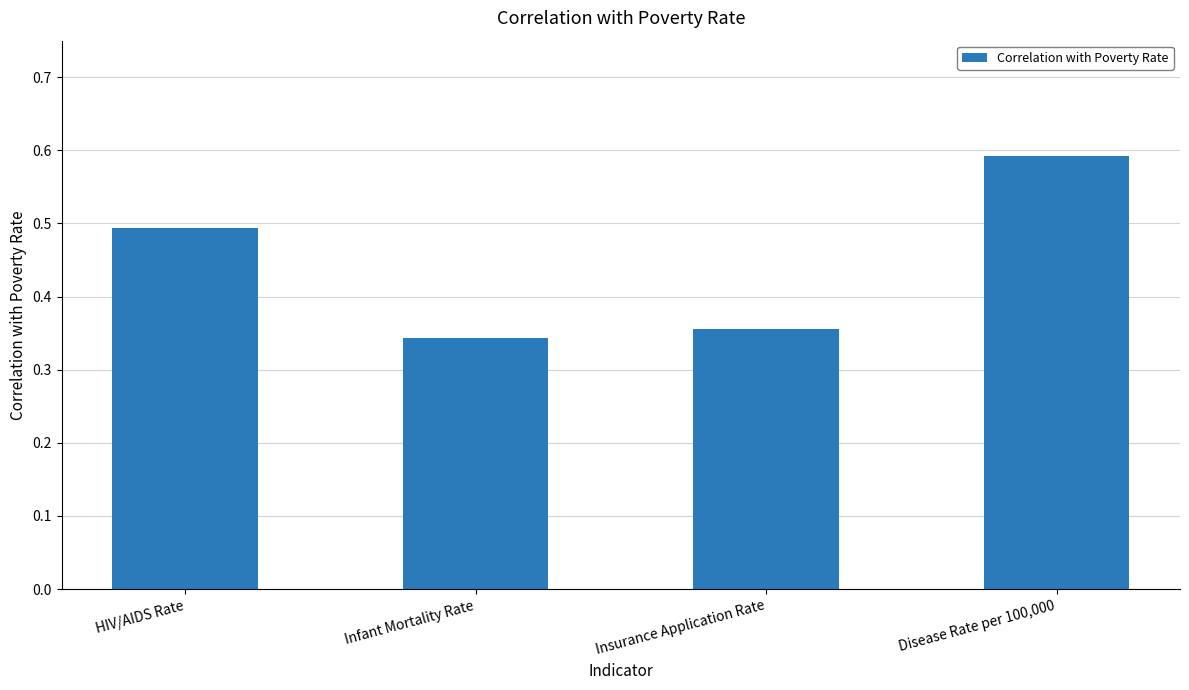

What is the change in value from Insurance Application Rate to Disease Rate per 100,000?

+0.2